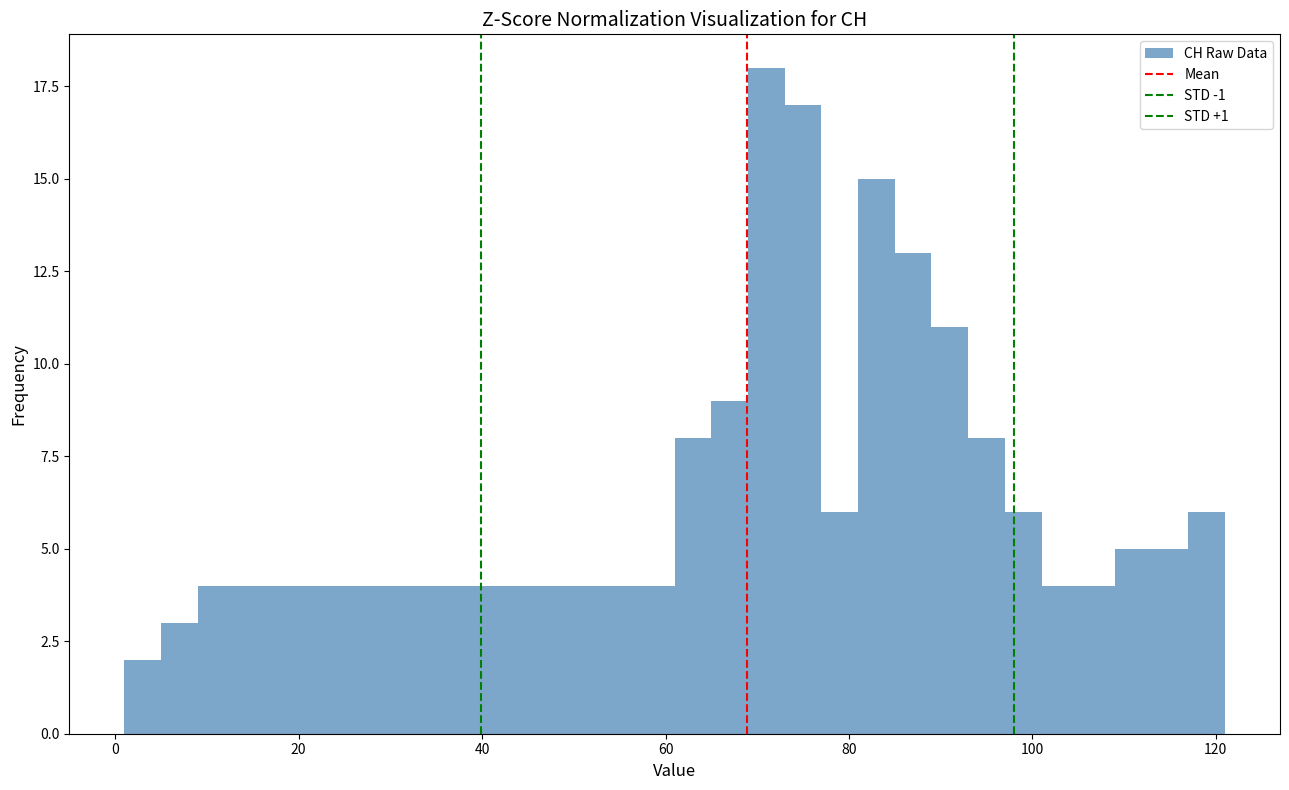

Around what value on the x-axis is the tallest bar? Give the approximate position of its centre, as read against the axis.

72